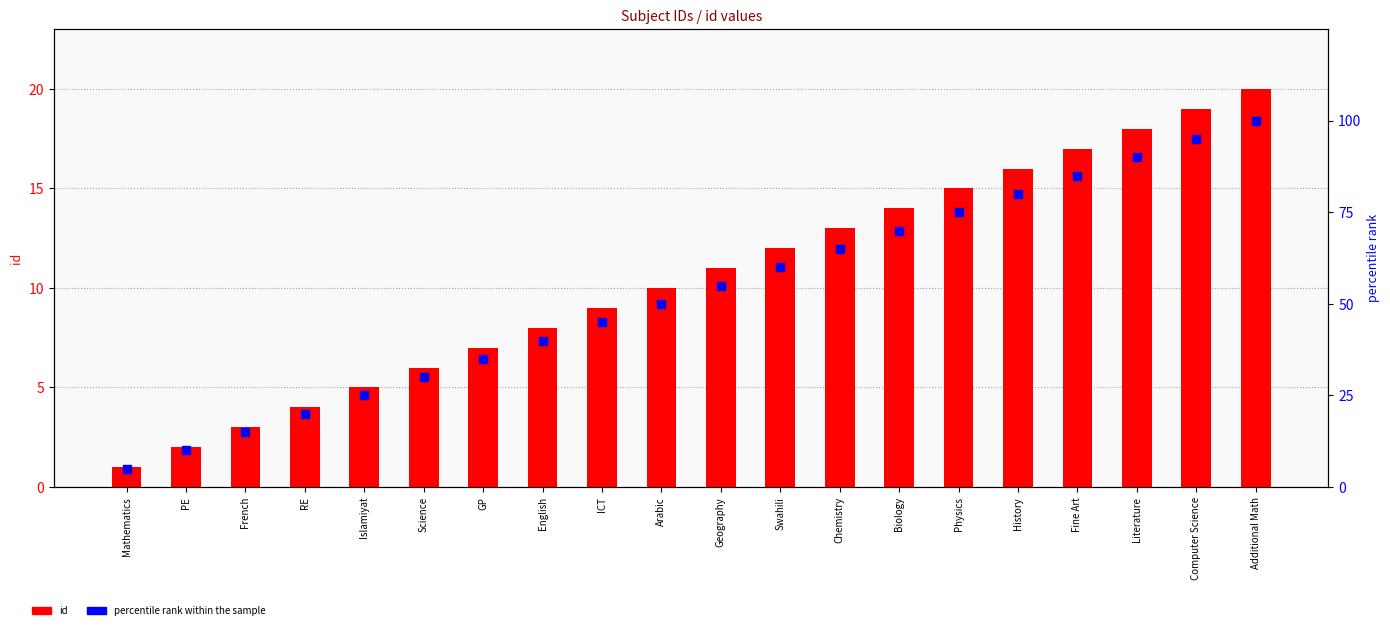

Which series contains the highest Y value?

percentile rank within the sample